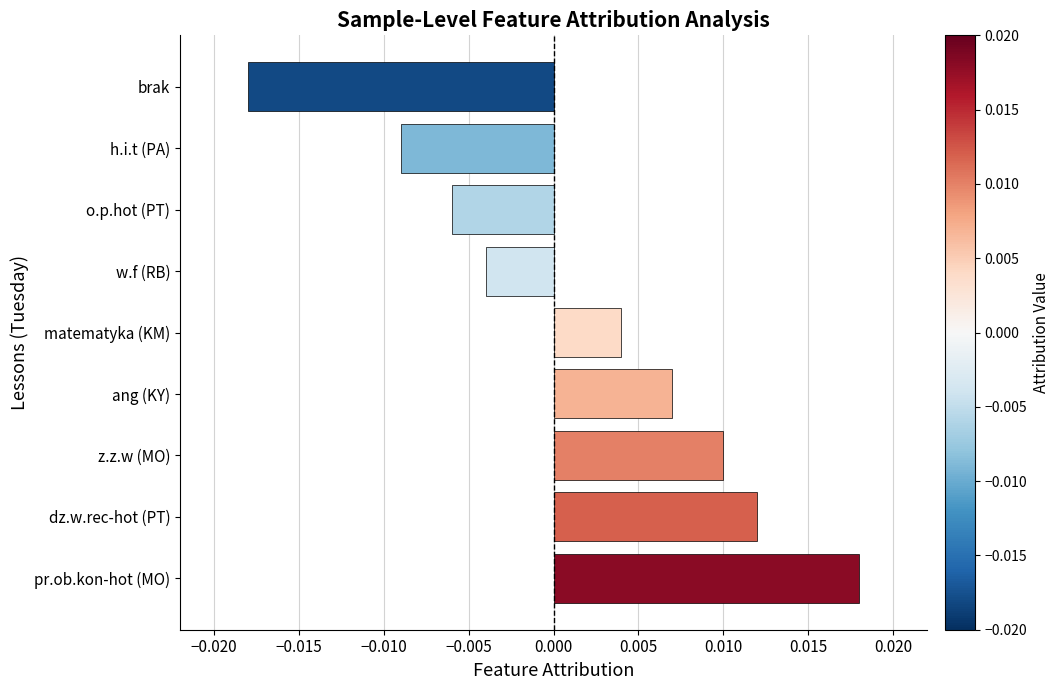

How many series are shown in this chart?

1